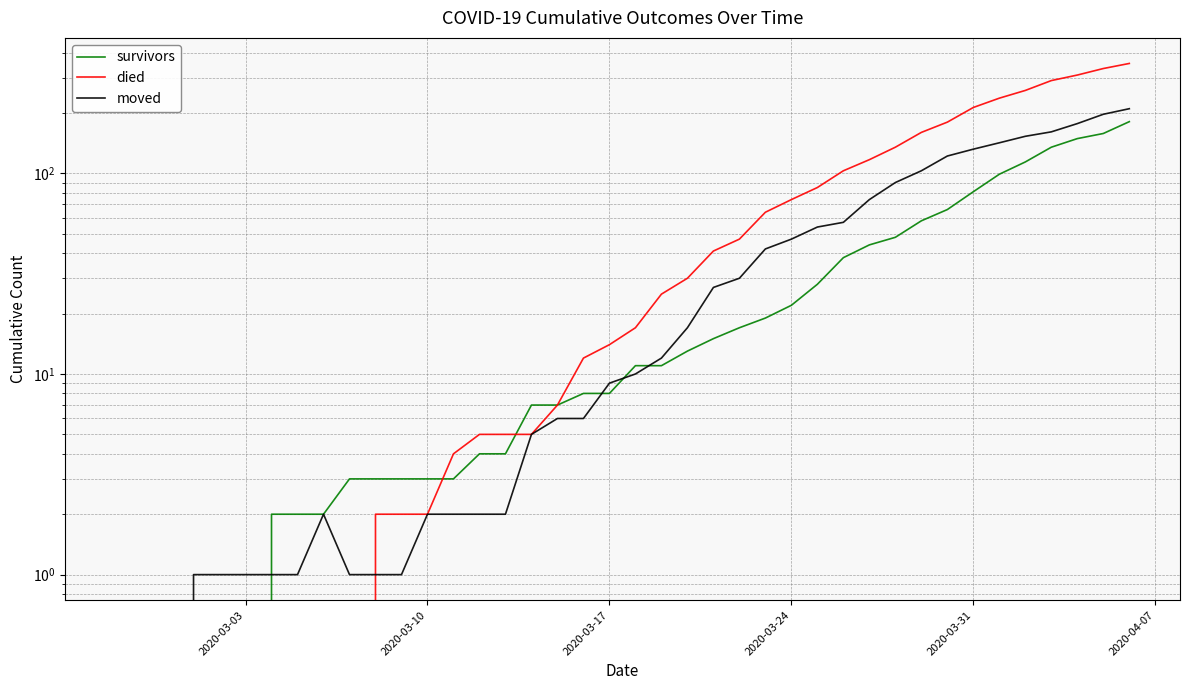

Does the chart have visible grid lines?

Yes